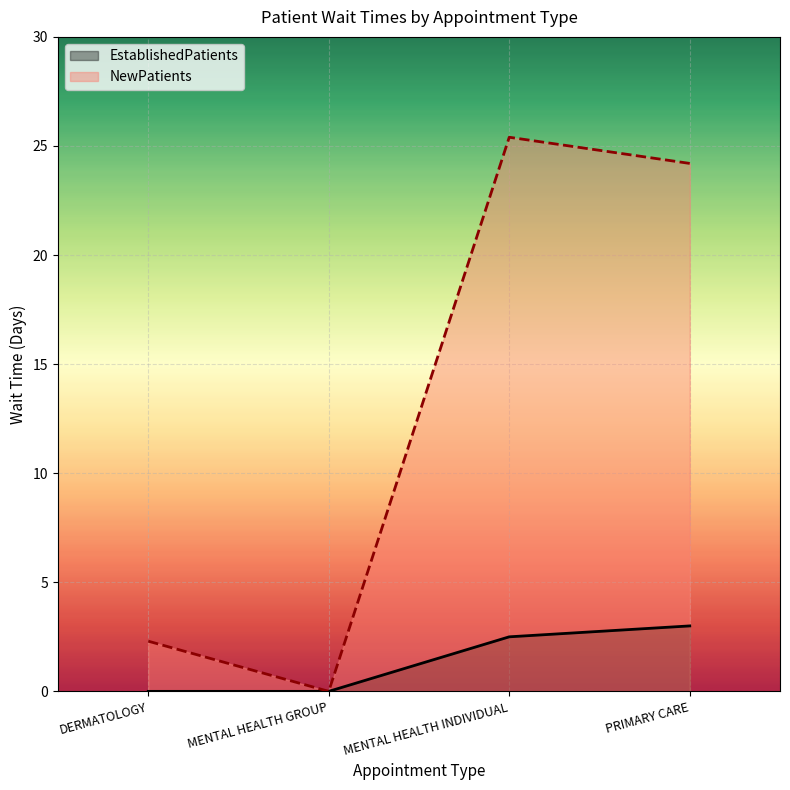

How many interior local peaks does the NewPatients series have?

1